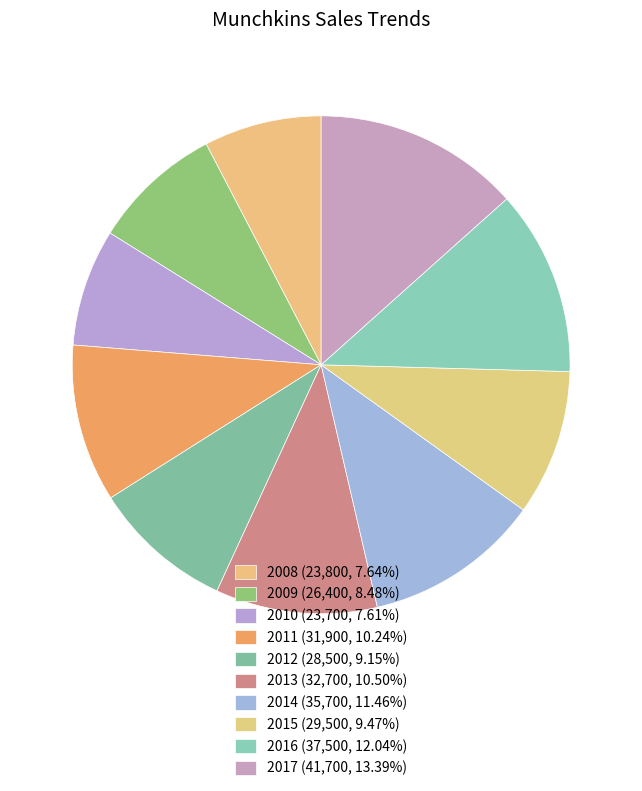

Count the number of slices in the pie.

10